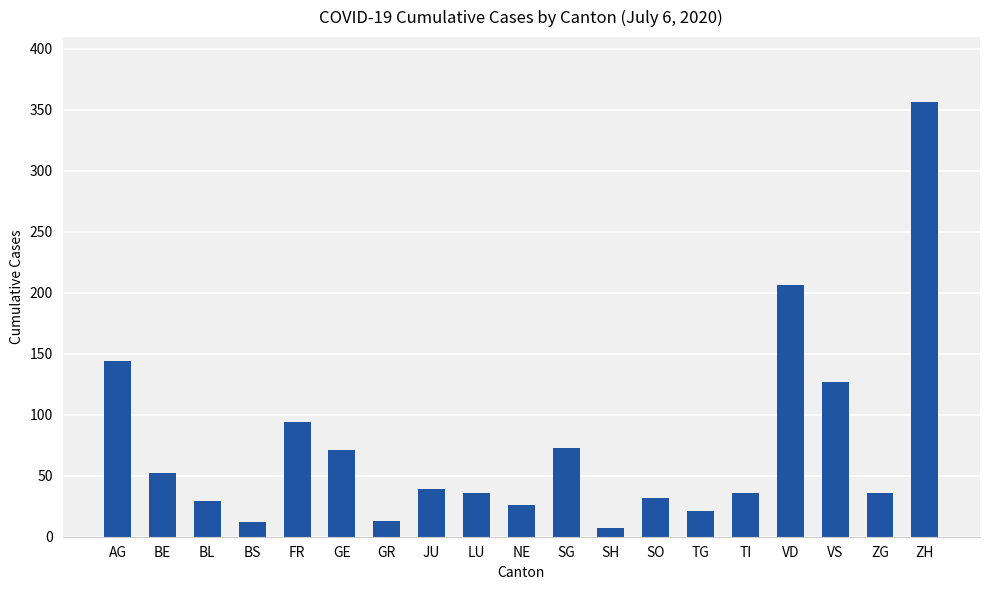

At which label does the data first exceed 36?

AG